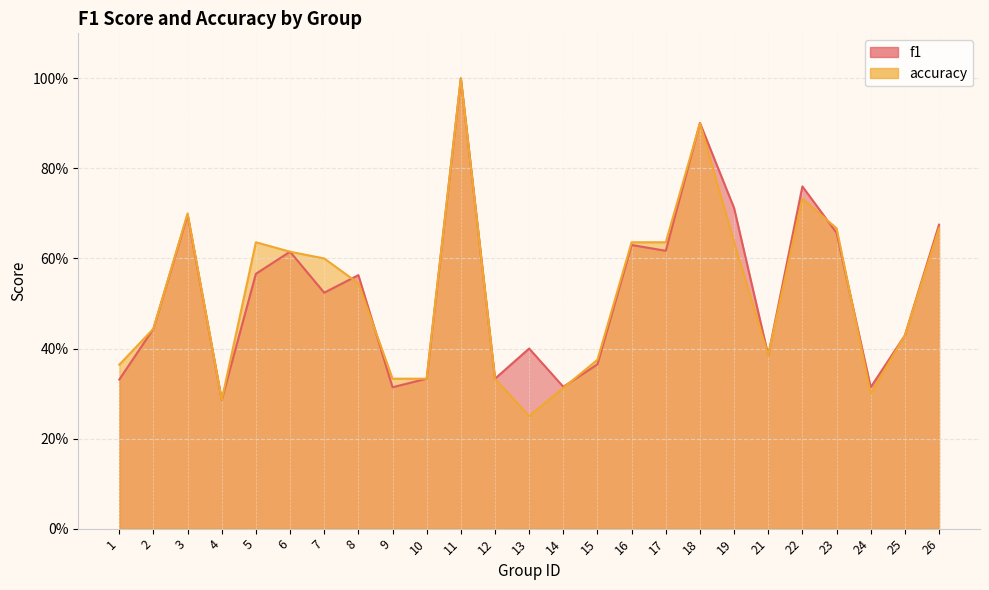

Where is the first local maximum for accuracy?

3